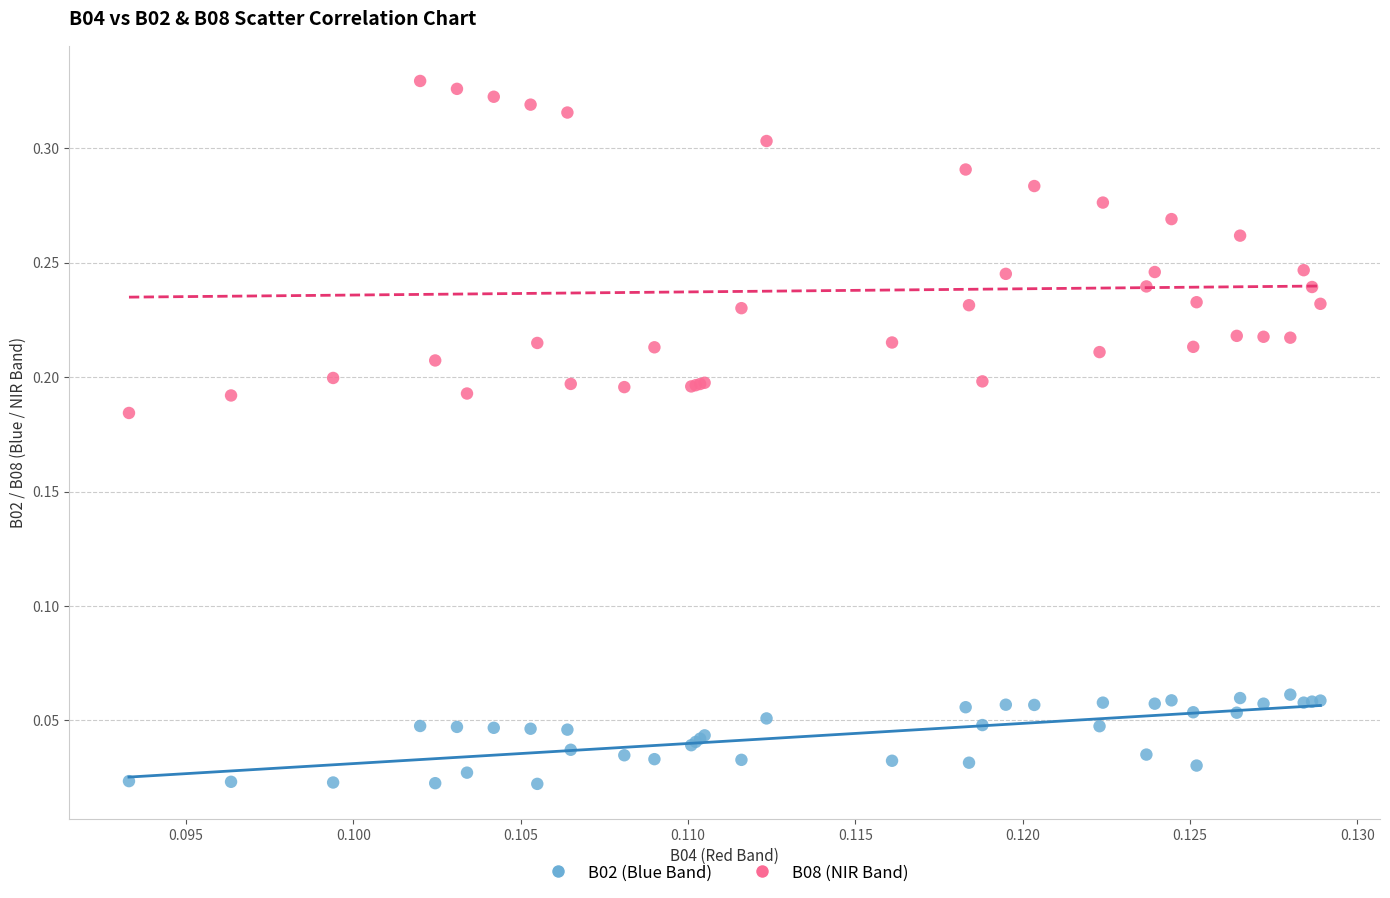

Which series reaches the minimum Y coordinate?

B02 (Blue Band)